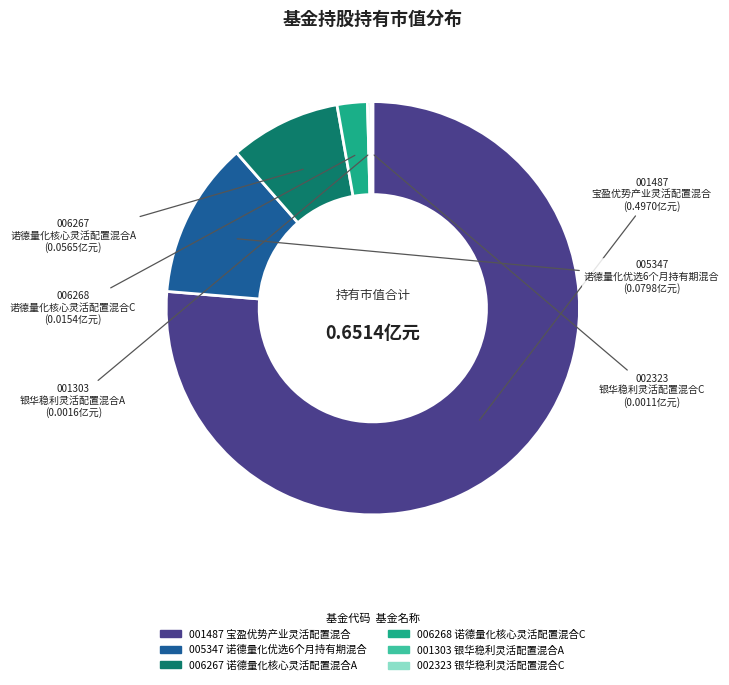

Does any single category account for the majority?

Yes